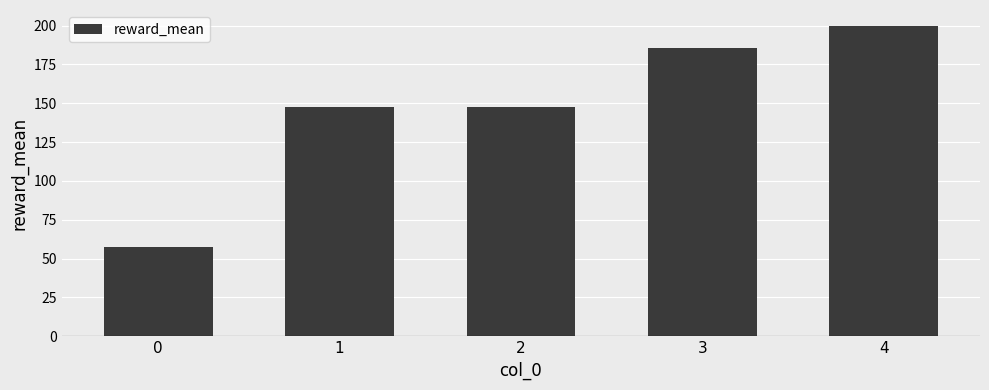

What is the change in value from 2 to 3?

+38.2